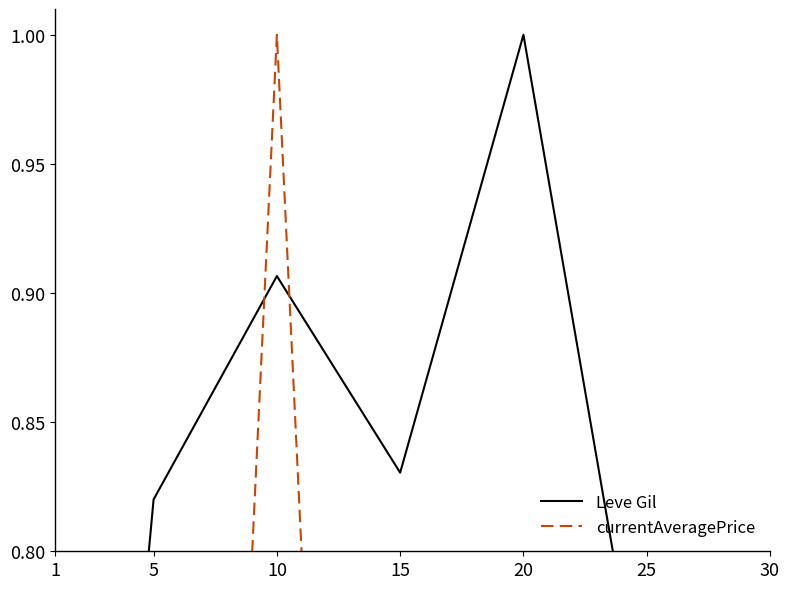

True or false: Leve Gil and currentAveragePrice intersect in this chart.

True